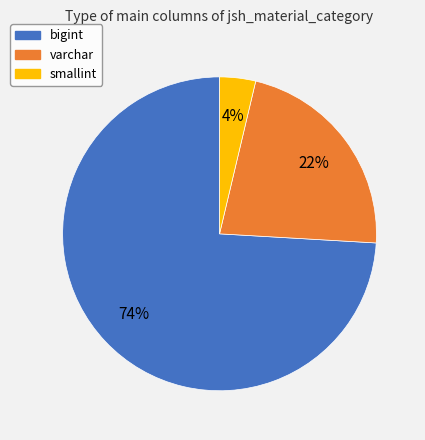

Between bigint and varchar, which is larger?

bigint